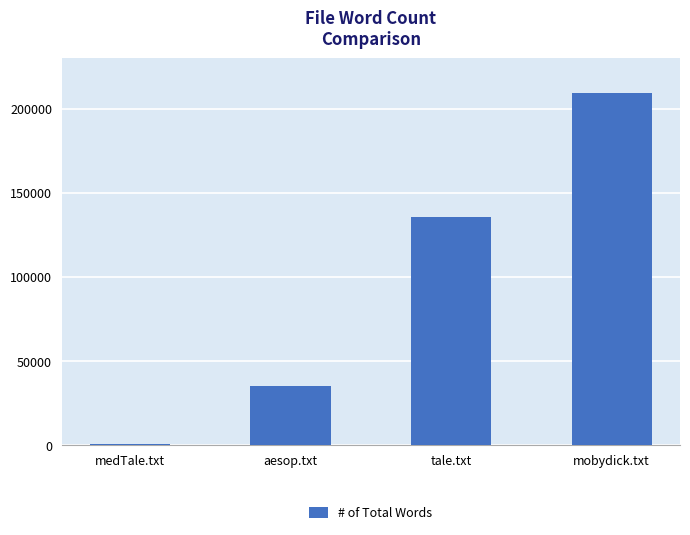

Rank the categories by value from highest to lowest.

mobydick.txt, tale.txt, aesop.txt, medTale.txt